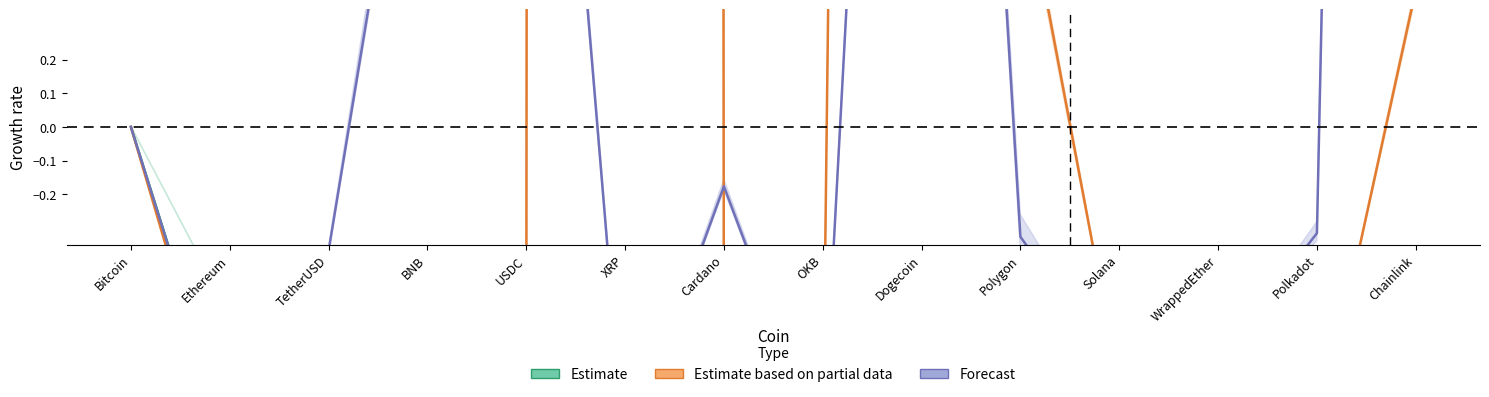

True or false: Forecast and Estimate cross at least once.

True